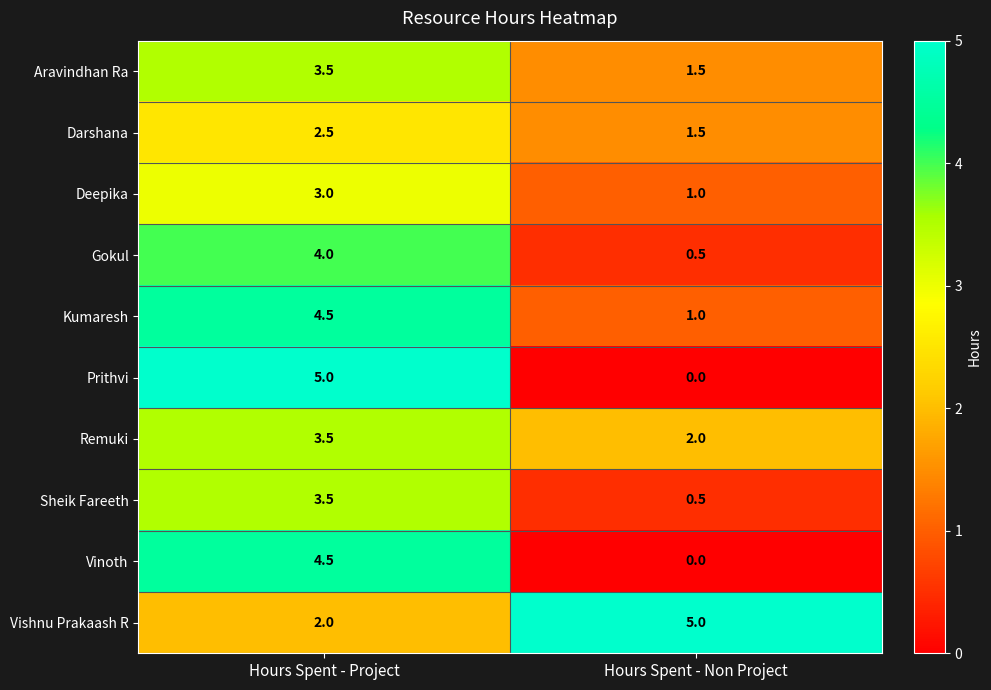

Where is Prithvi nearest to the value 2?

Hours Spent - Non Project